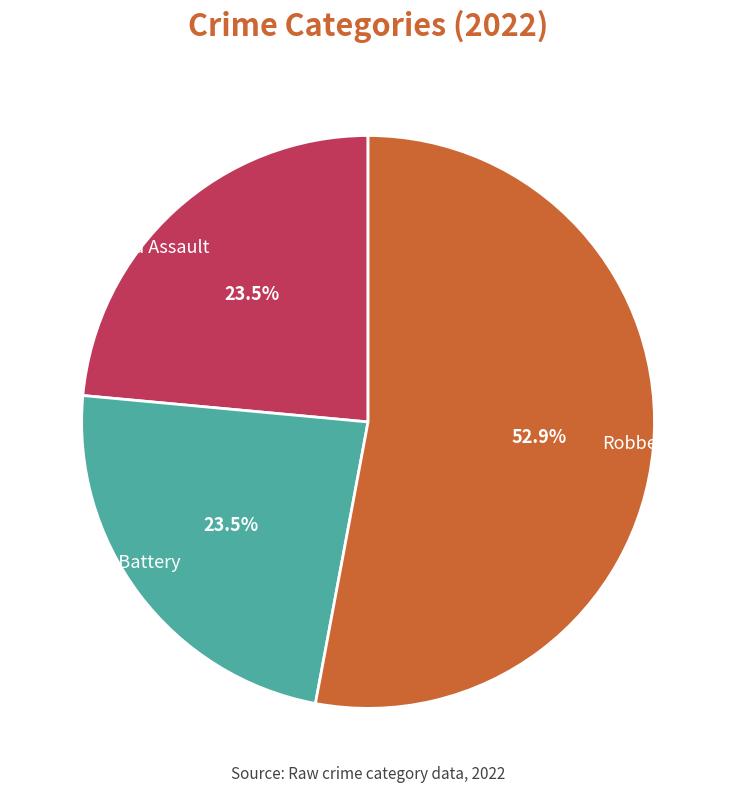

Count the number of slices in the pie.

3